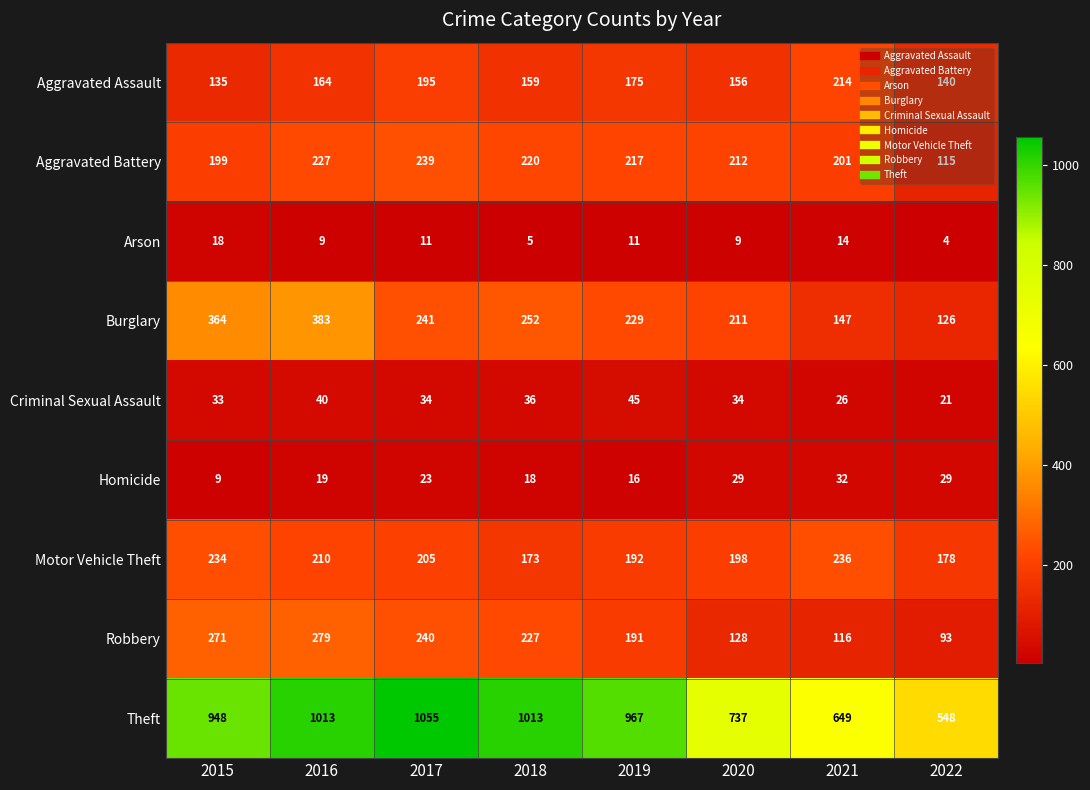

The Robbery series shows 271 at 2015. True or false?

True